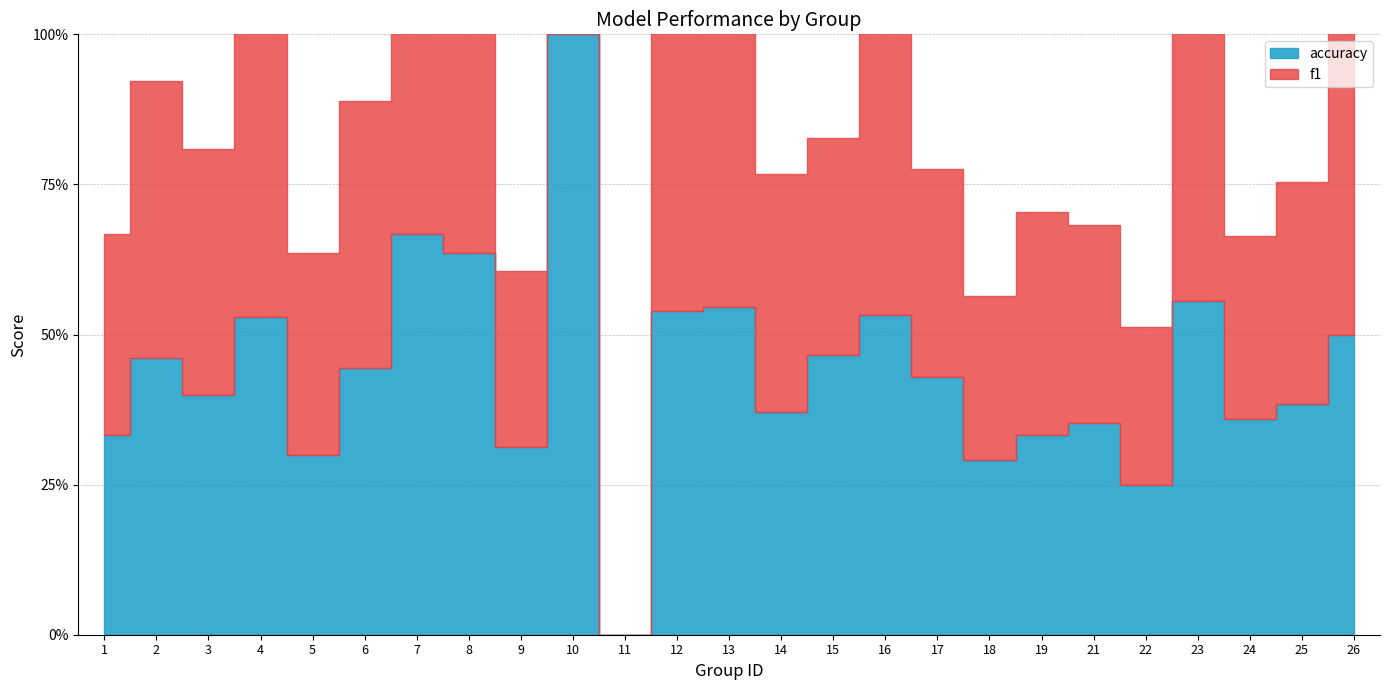

Which series has the largest total across all categories?

accuracy